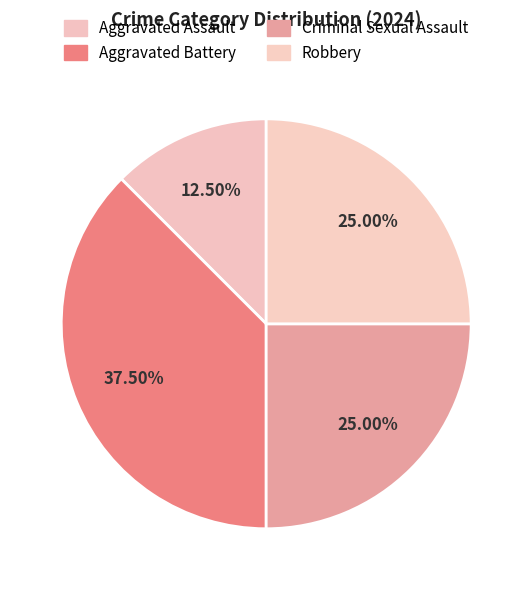

How much of the chart is everything except Criminal Sexual Assault?

75.0%